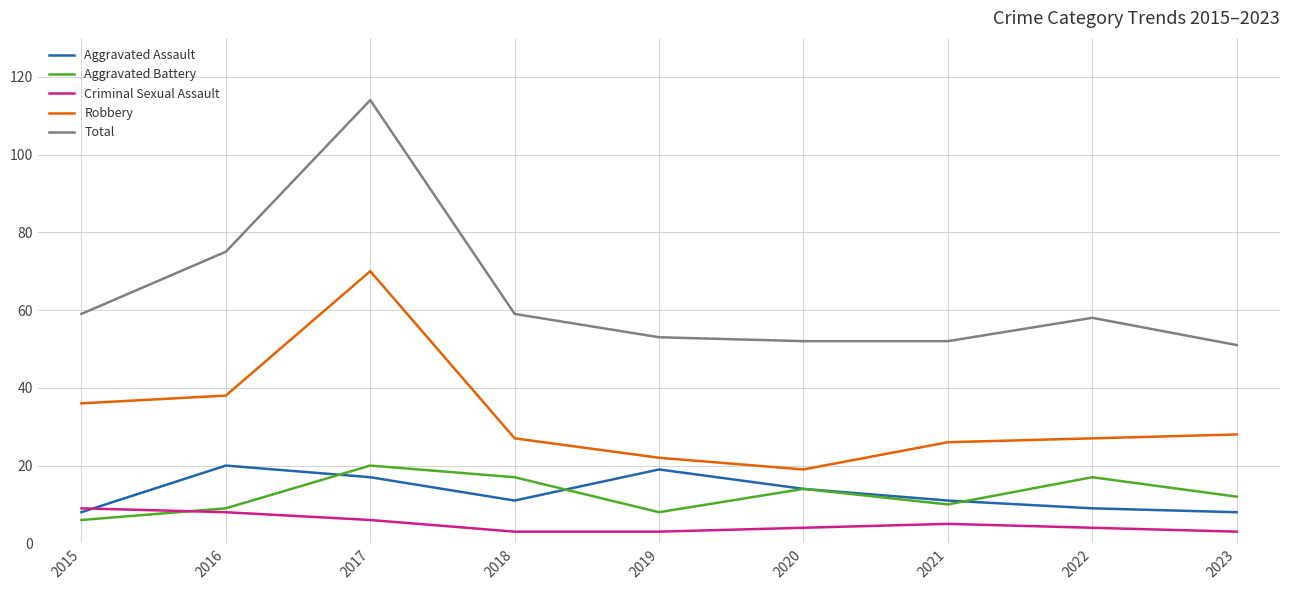

Reading left to right, transcribe all the data shown in this chart.

Aggravated Assault: 8	20	17	11	19	14	11	9	8
Aggravated Battery: 6	9	20	17	8	14	10	17	12
Criminal Sexual Assault: 9	8	6	3	3	4	5	4	3
Robbery: 36	38	70	27	22	19	26	27	28
Total: 59	75	114	59	53	52	52	58	51